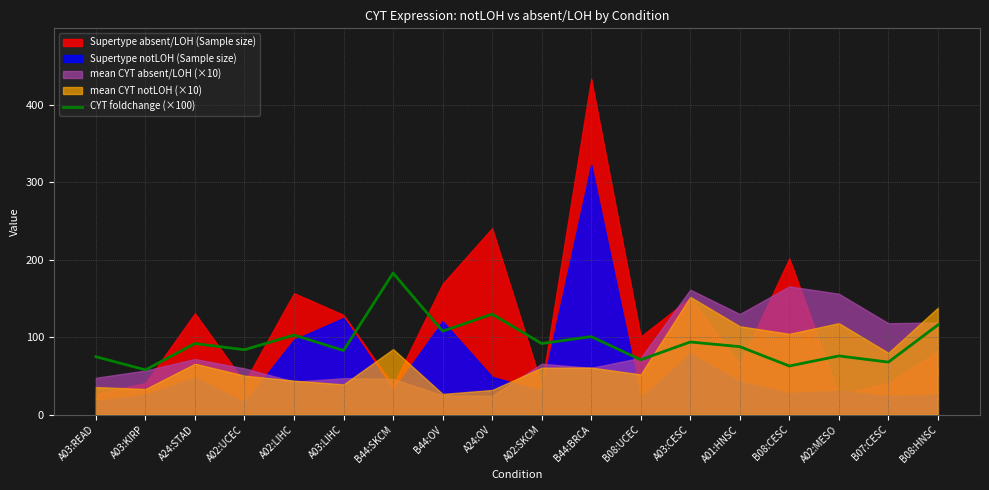

The value of CYT foldchange (×100) at A02:LIHC is 103.0. True or false?

True